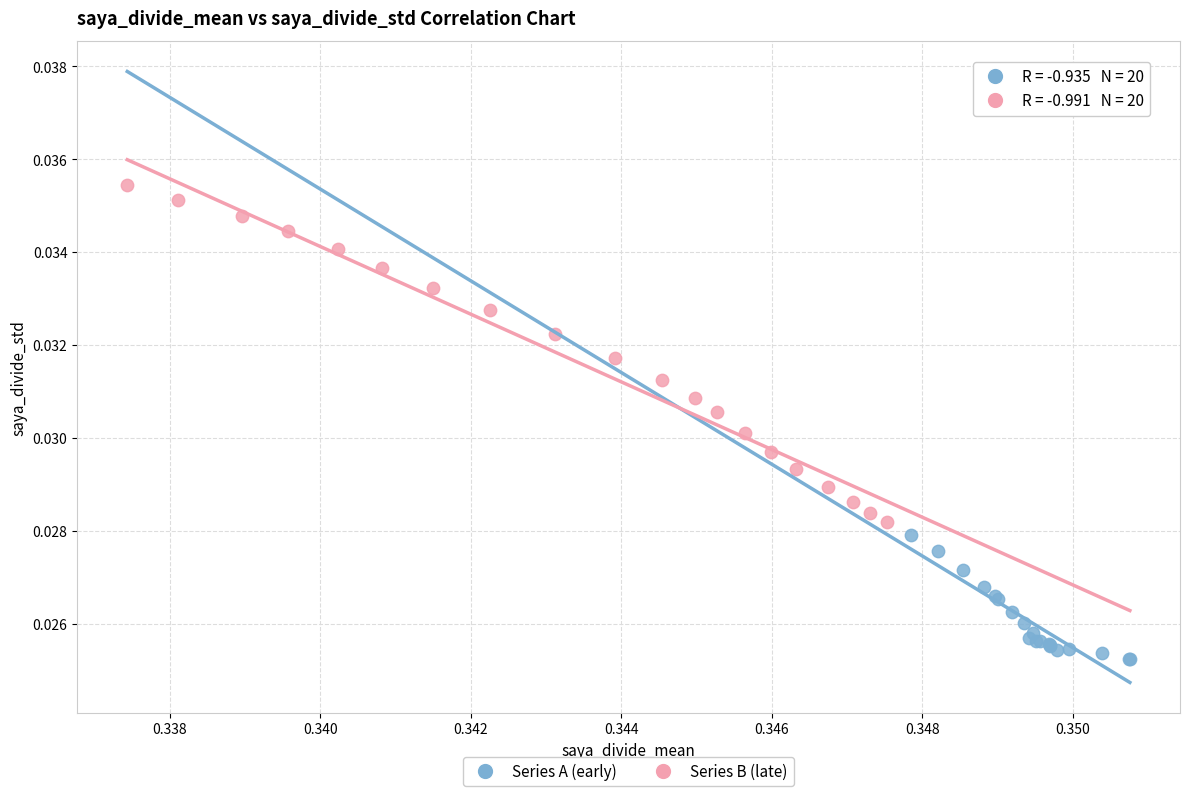

Which series has the widest spread of Y values?

Series B (late)